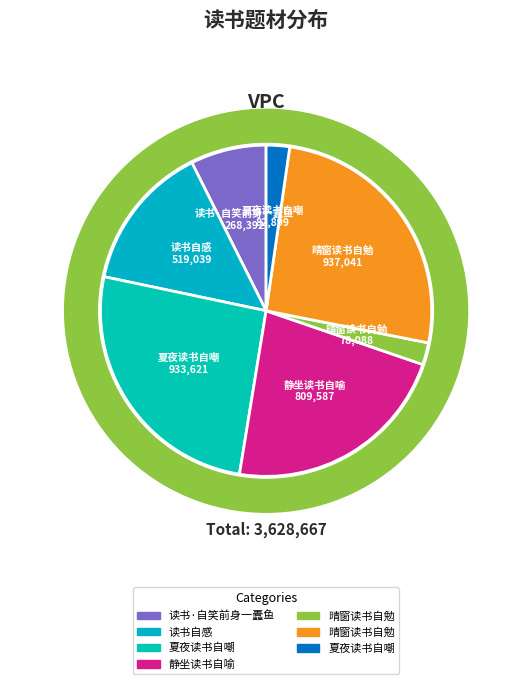

Is there a majority slice in this chart?

No